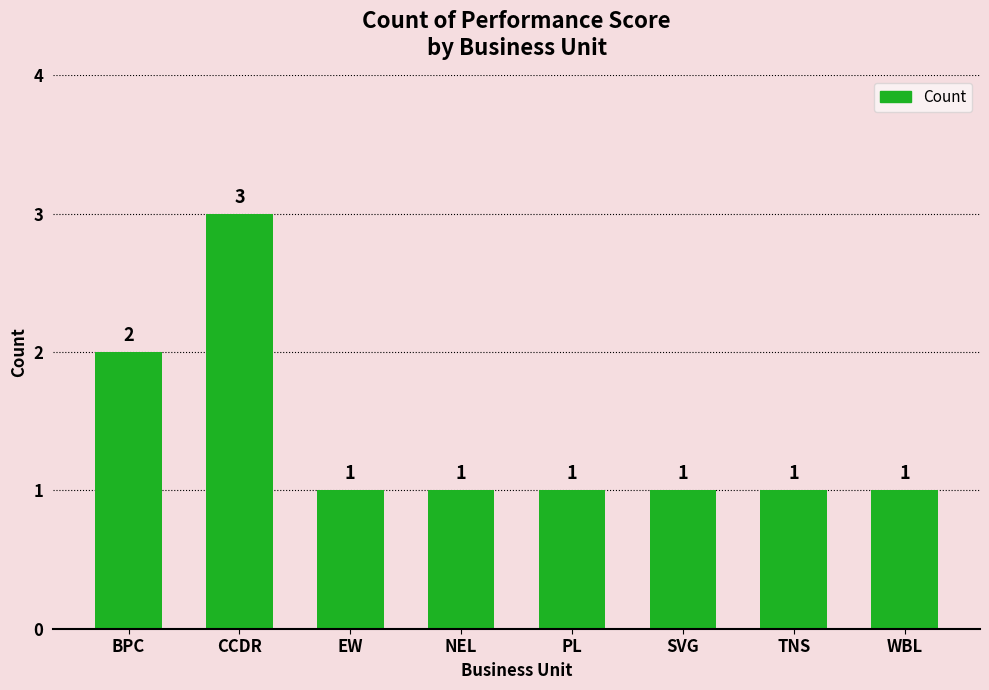

Where is the data nearest to the value 2?

BPC